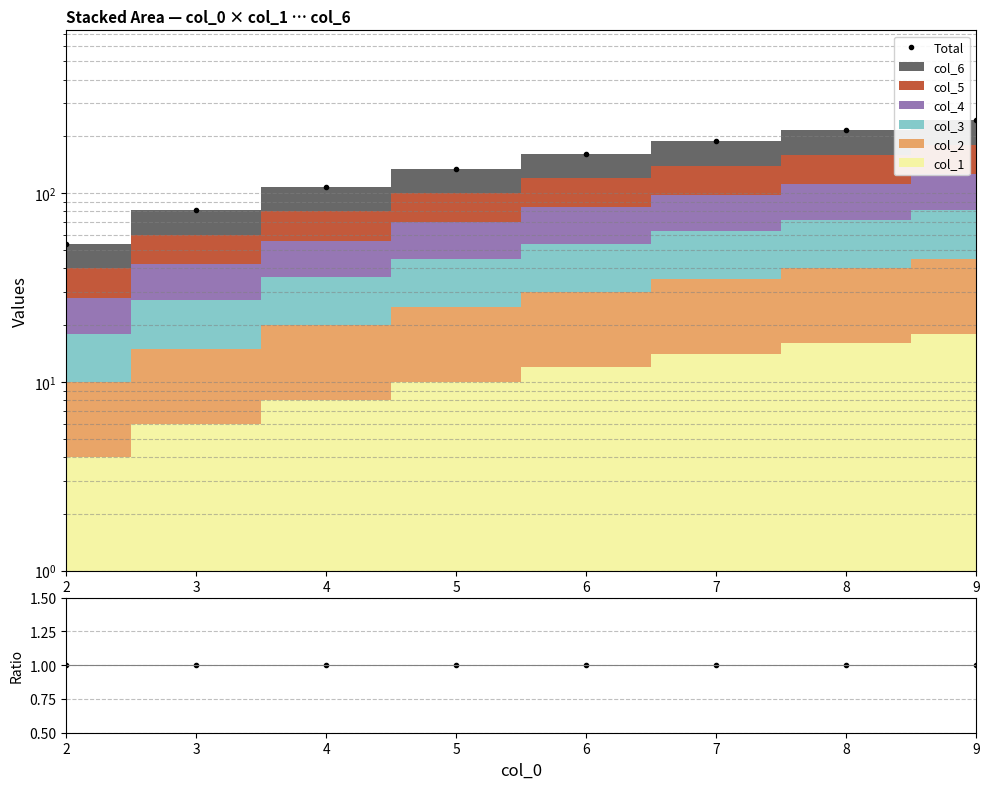

True or false: Total has more than 0 points higher than both neighbors.

False